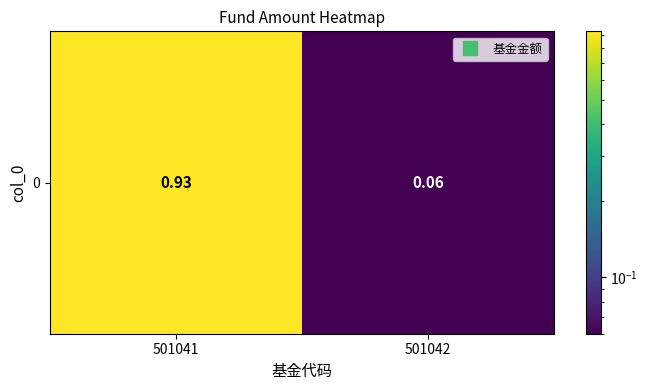

Reading left to right, extract all data points from this chart.

501041=0.9	501042=0.1